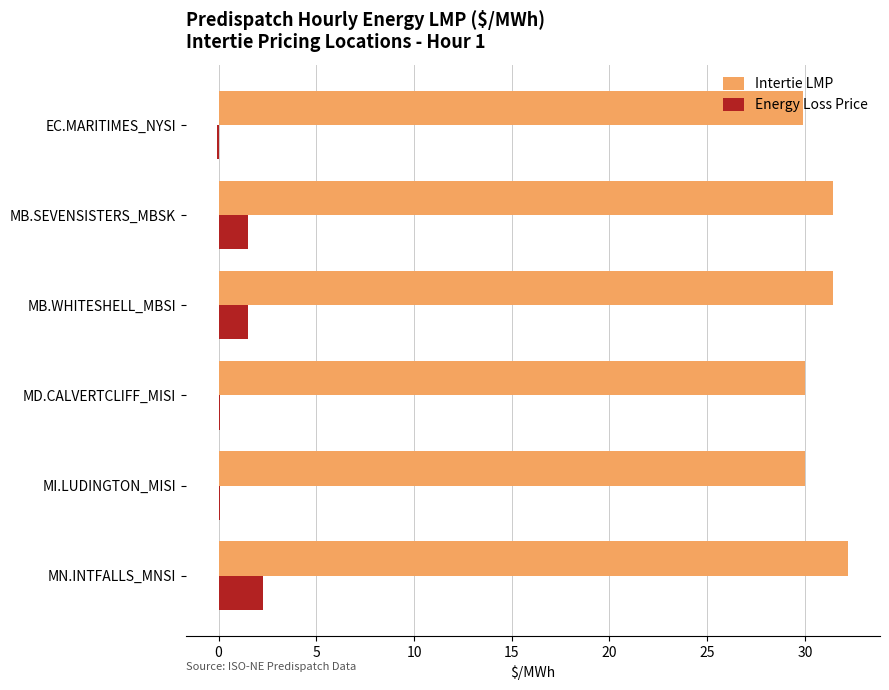

Is the value of Intertie LMP at MI.LUDINGTON_MISI greater than the value of Energy Loss Price at MB.SEVENSISTERS_MBSK?

Yes